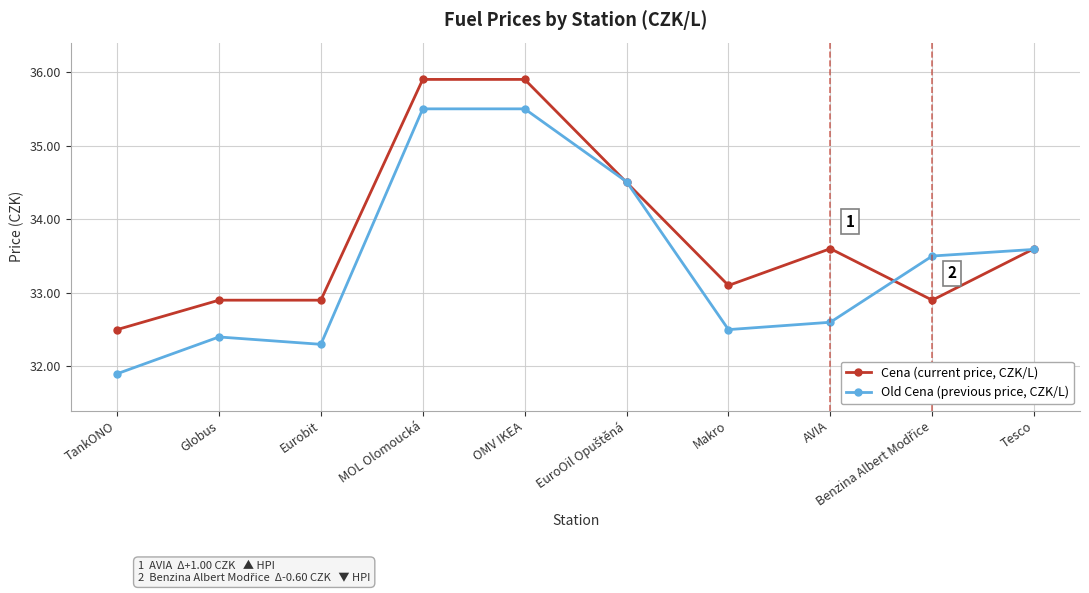

List the series in order of their peak value, lowest first.

Old Cena (previous price, CZK/L), Cena (current price, CZK/L)